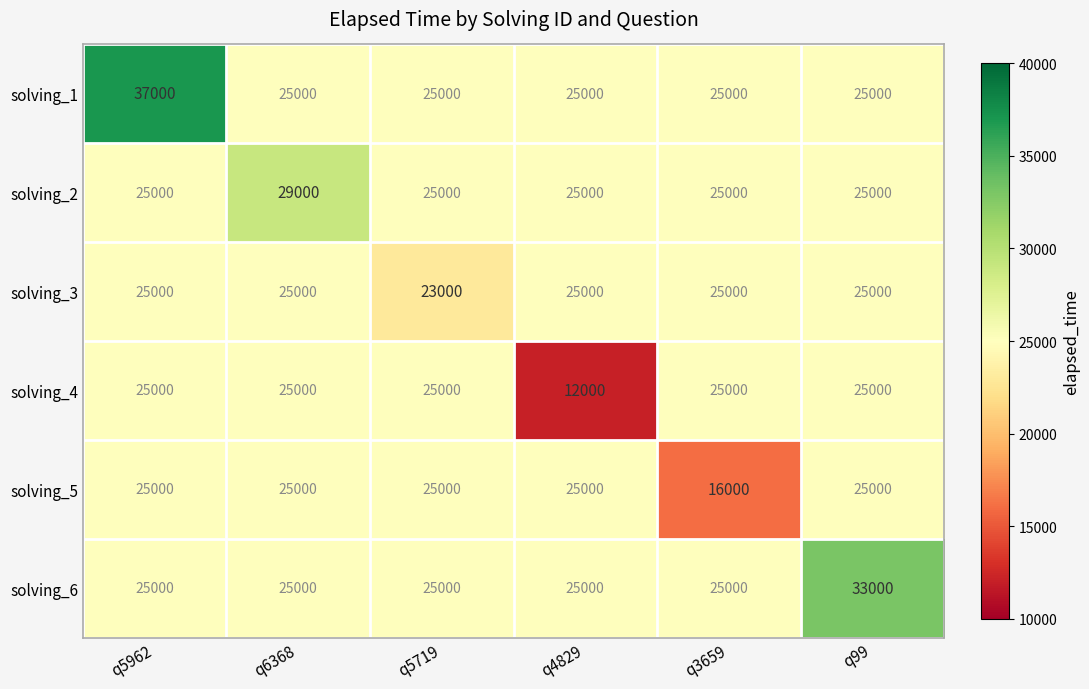

The solving_3 series shows 40420 at q3659. True or false?

False